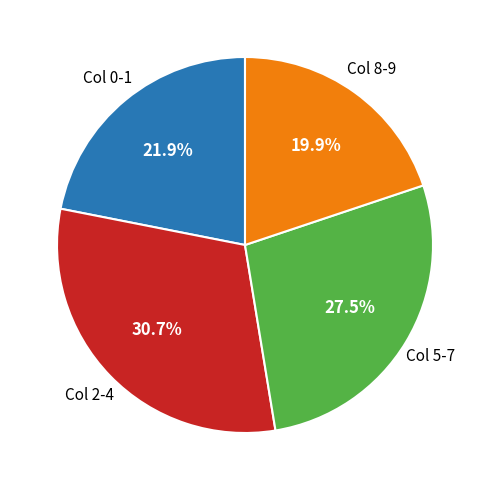

Is there any slice that represents more than half of the pie?

No